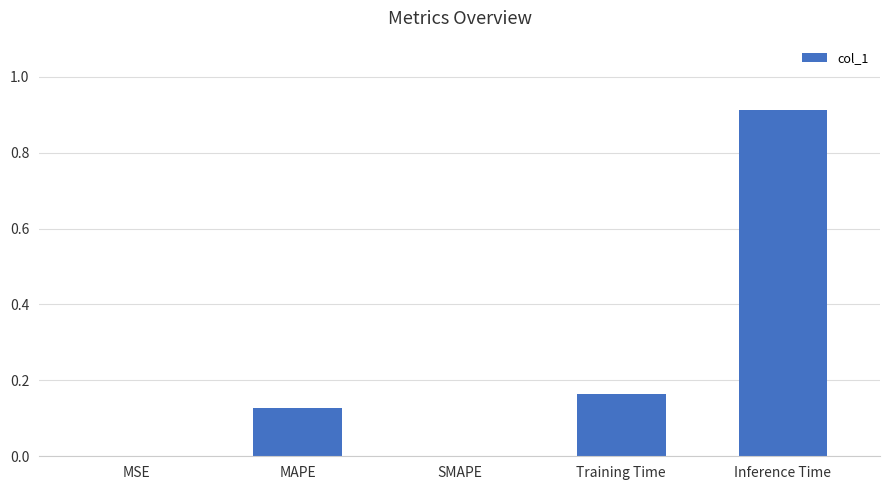

The chart shows a value of 0.3 at Training Time. True or false?

False